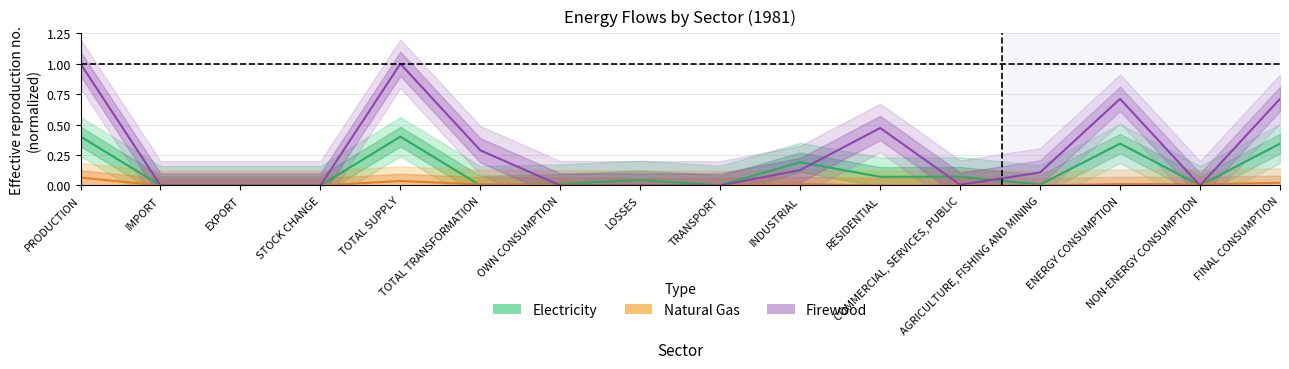

Is it true that firewood equals 0.8 at RESIDENTIAL?

False